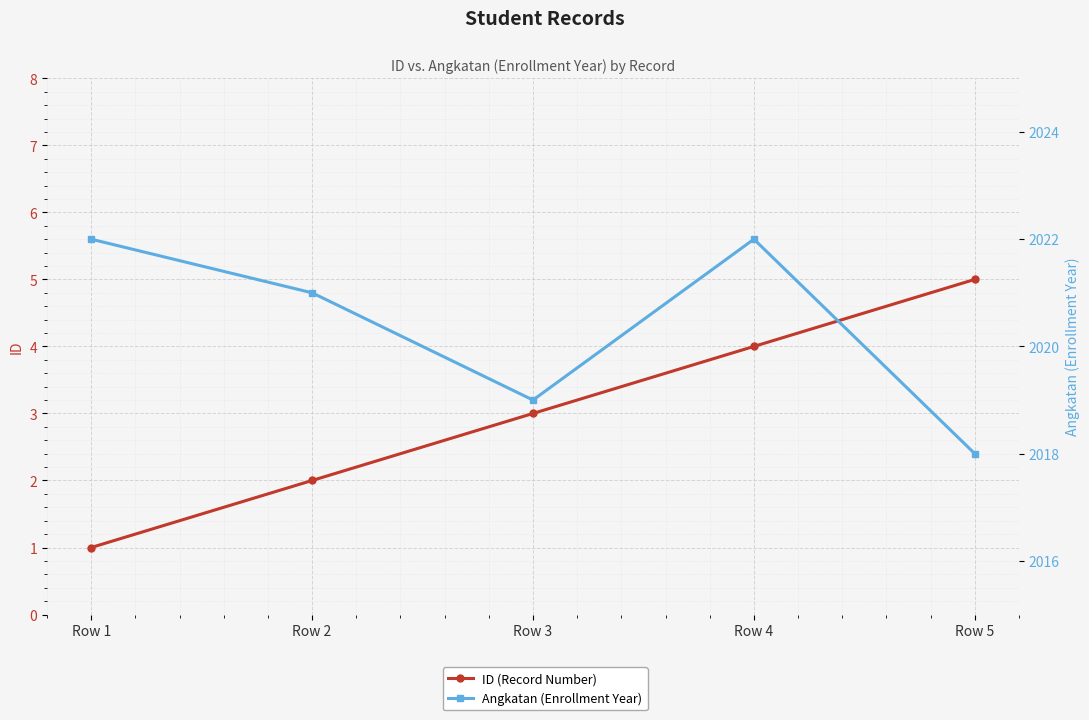

Which series changed the most between Row 2 and Row 5?

ID (Record Number)